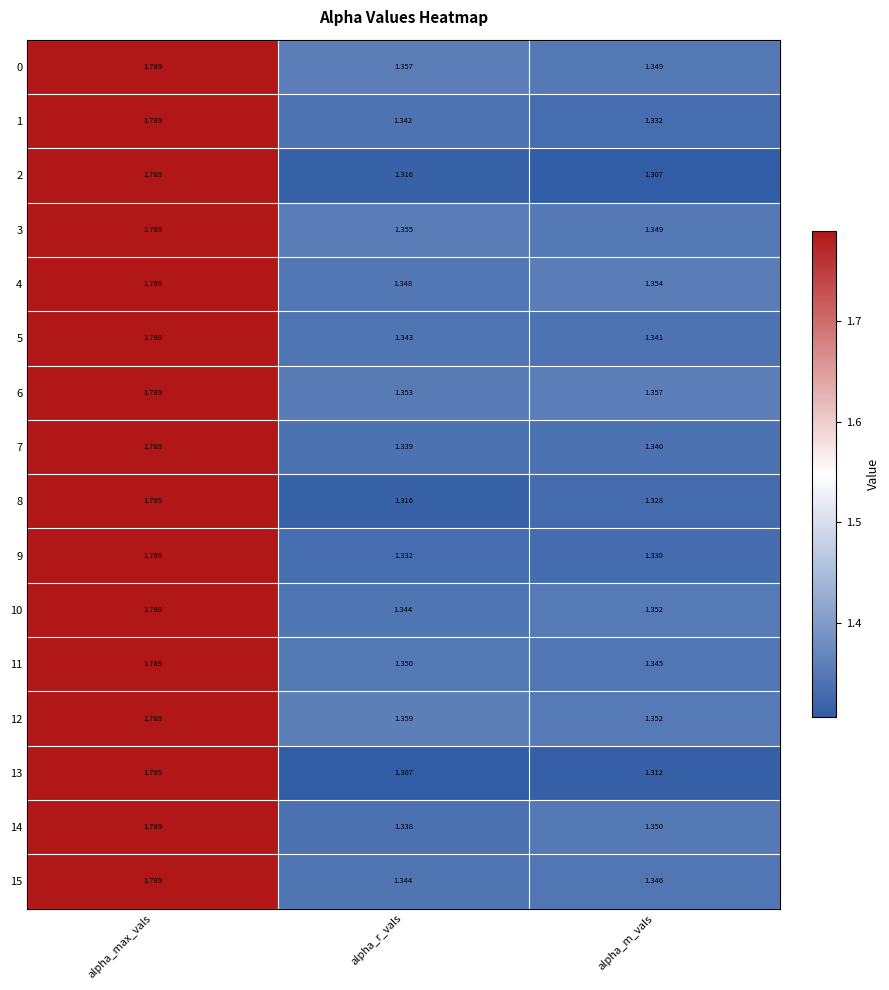

Is the value of 11 at alpha_r_vals greater than the value of 12 at alpha_max_vals?

No